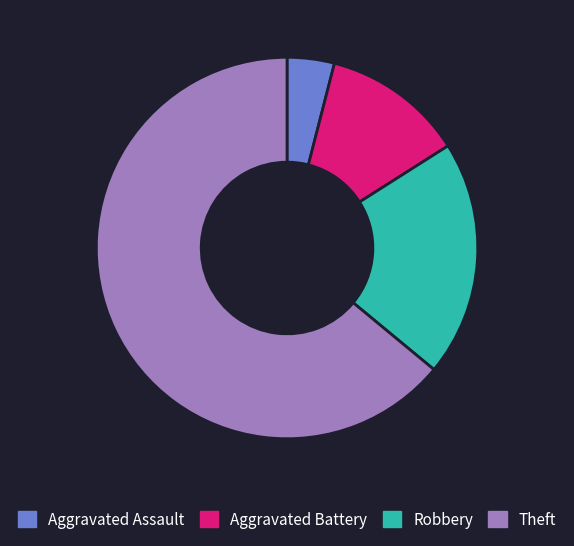

Which category has the smallest portion of the pie?

Aggravated Assault